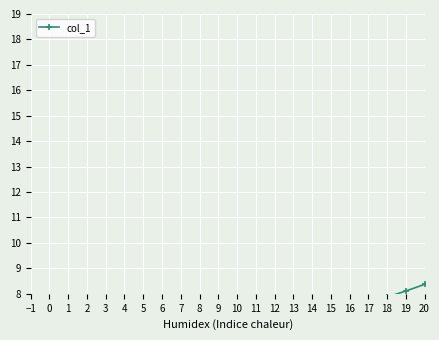

Which has a higher value, 16 or 20?

20